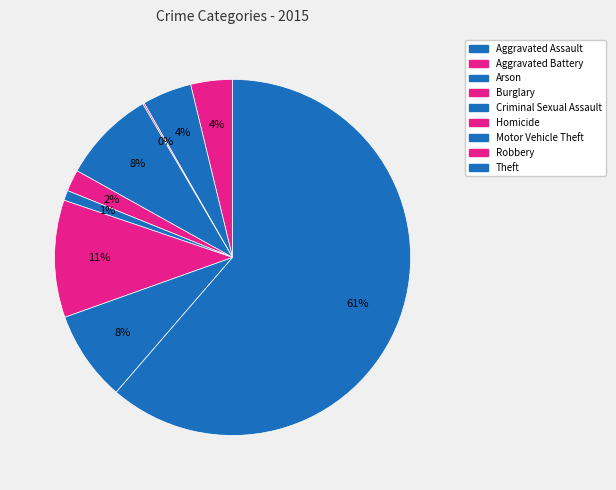

What percentage is the Burglary slice, to the nearest percent?

8%